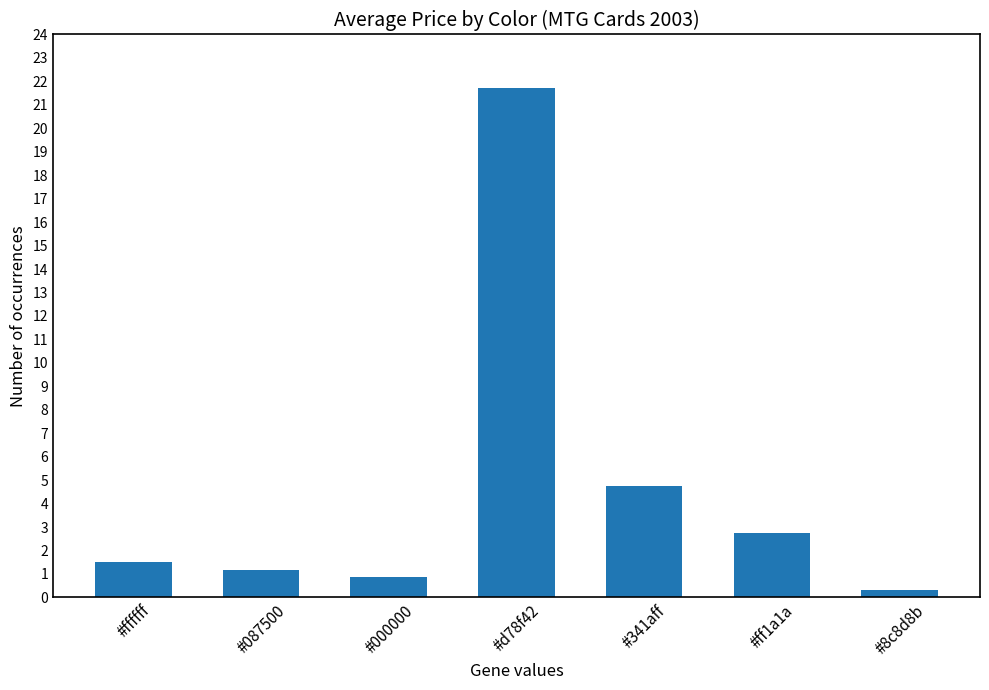

What is the difference between the maximum and minimum values?

21.4